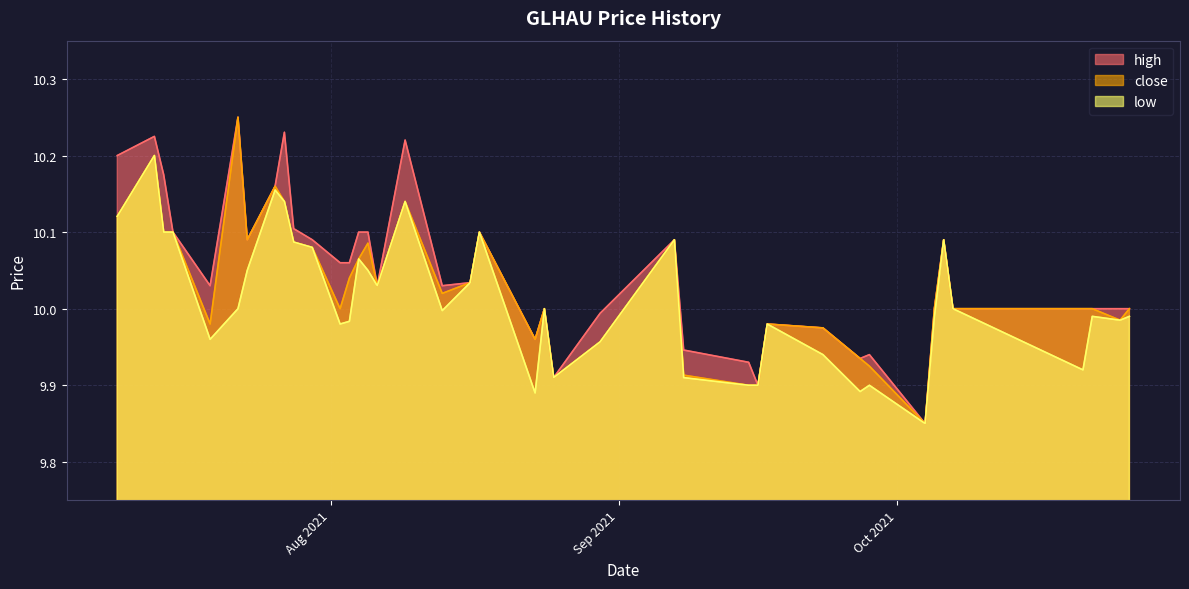

True or false: close and low intersect in this chart.

False